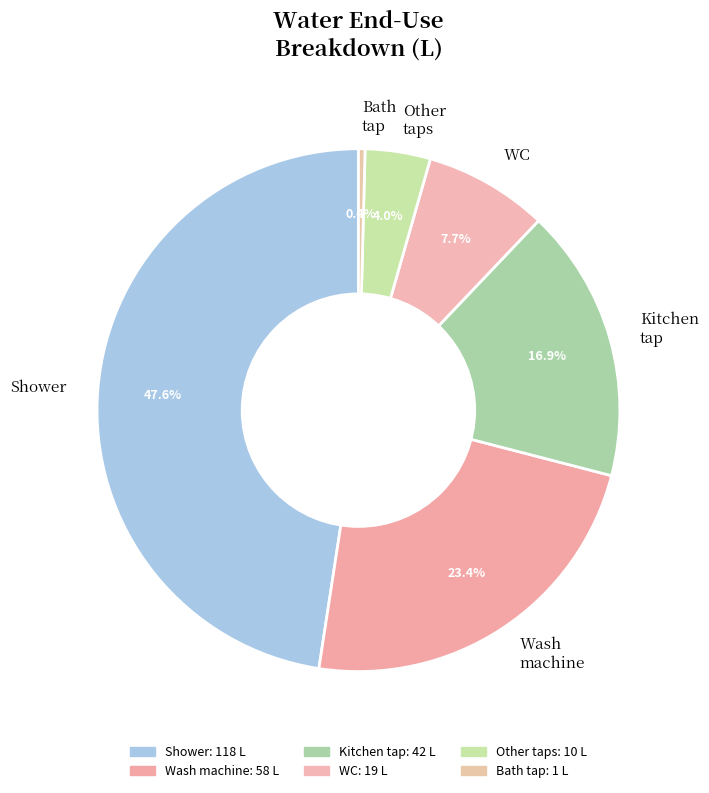

Count the number of slices in the pie.

6